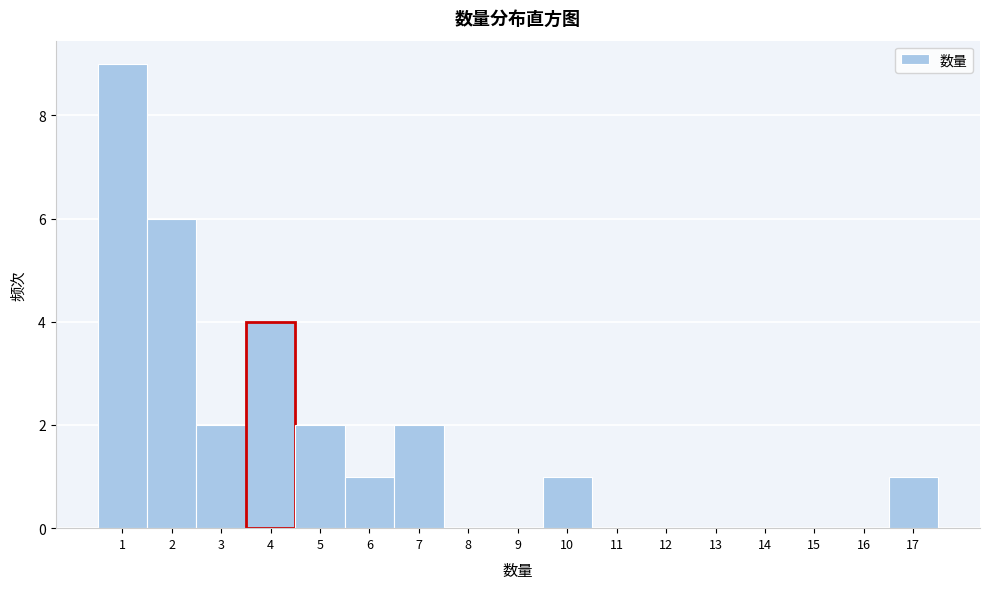

Which range on the x-axis has the tallest bar?

0.5 to 1.5